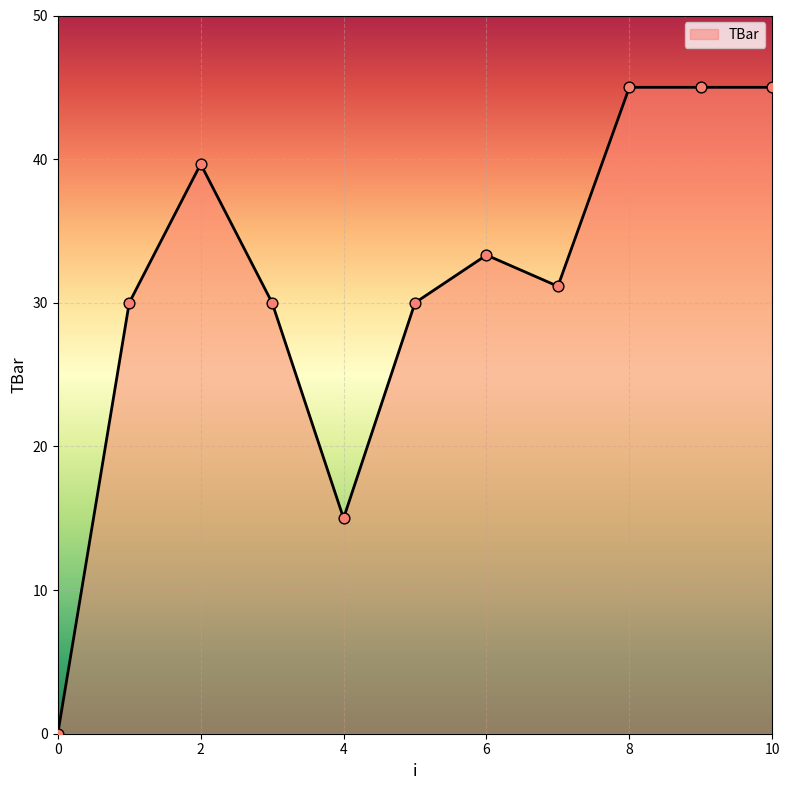

What is the difference between the maximum and minimum values?

45.0